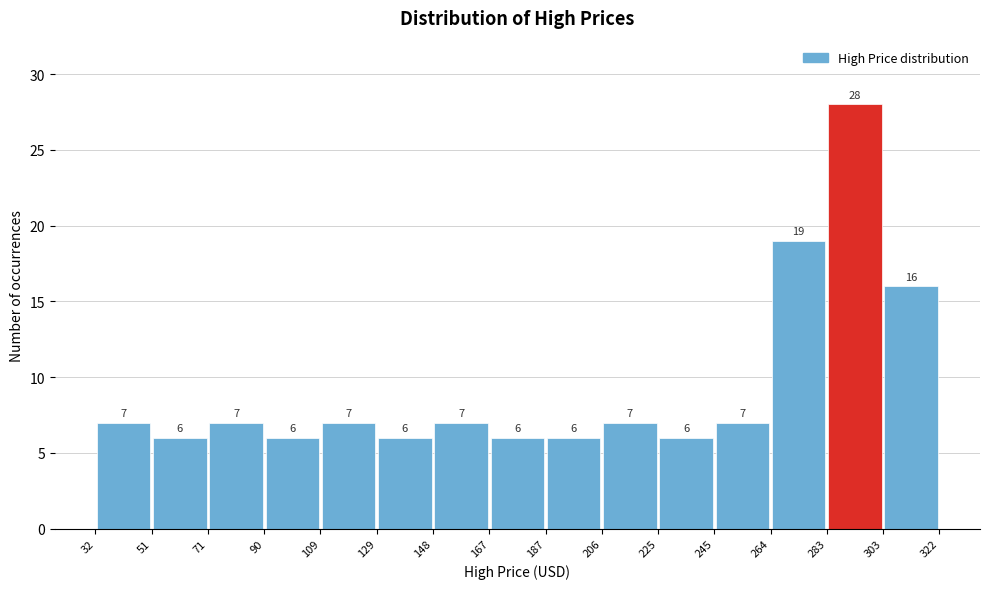

How tall is the bar that spans 71 to 90 on the x-axis?

7